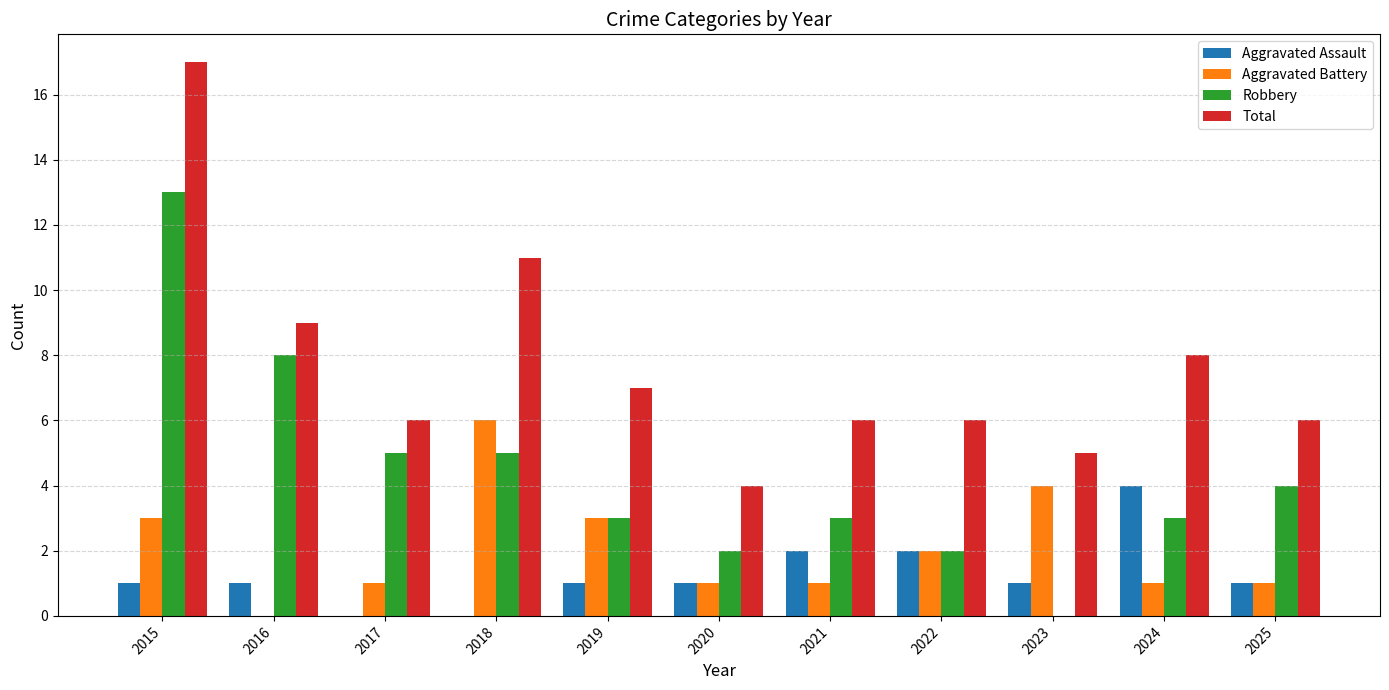

The Robbery series shows -8 at 2023. True or false?

False